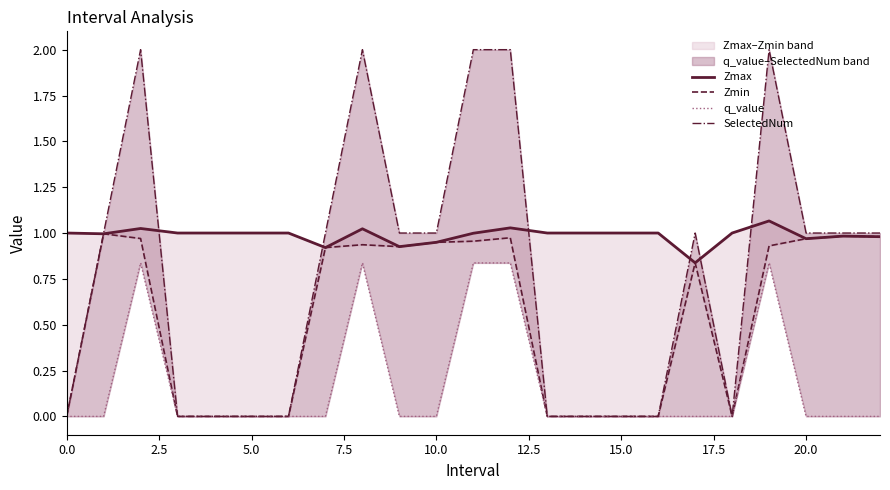

In Zmax, how many points are lower than both neighbors (excluding endpoints)?

5